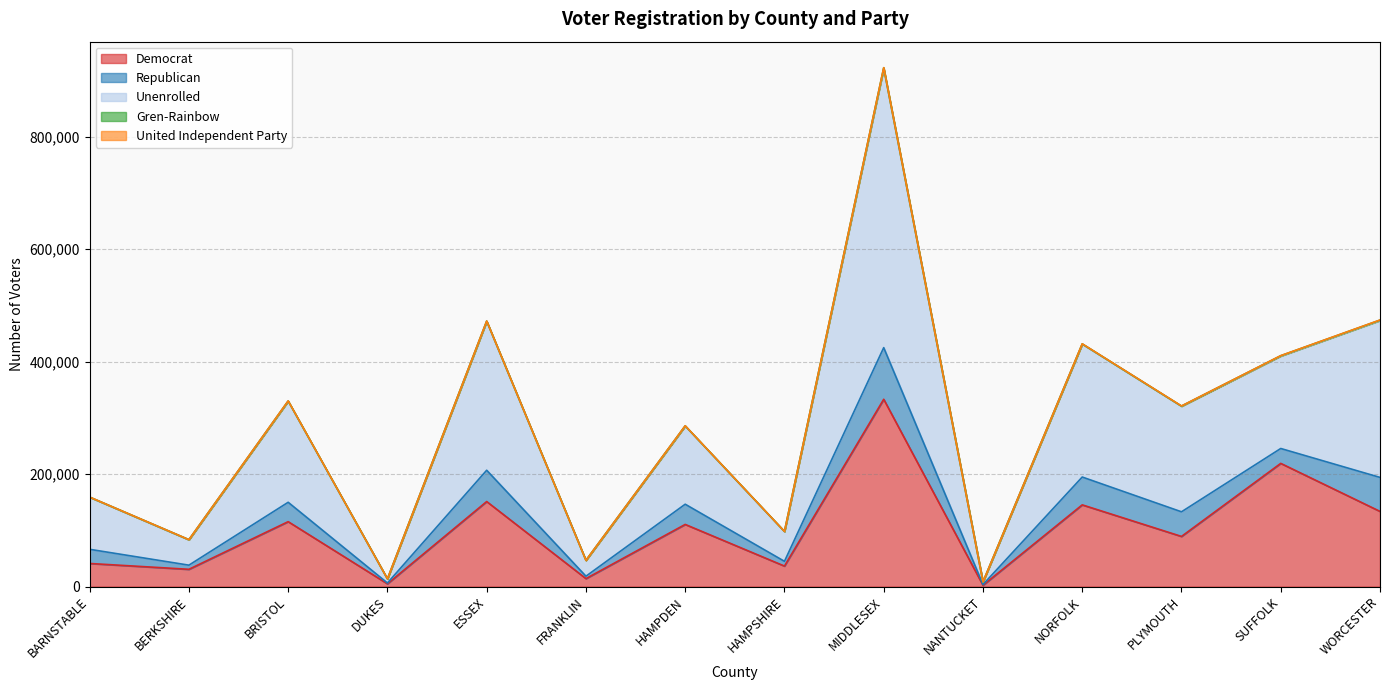

Which series has the largest range (max minus min)?

Unenrolled